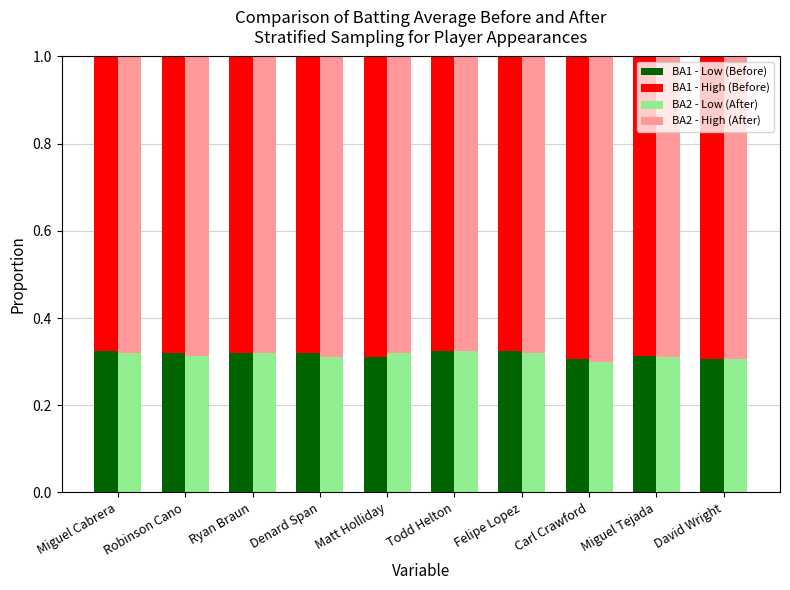

Are the bars horizontal?

No